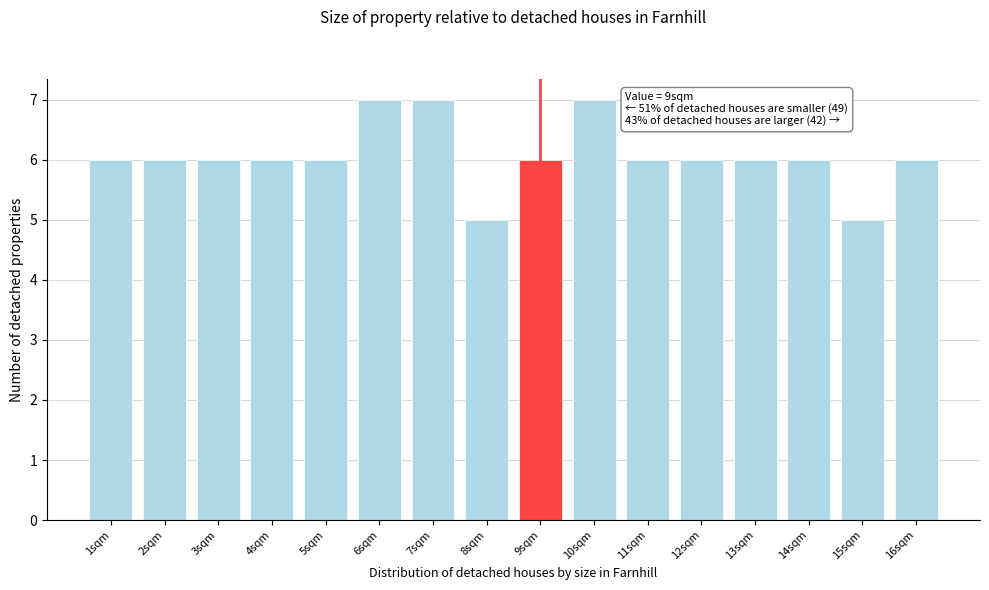

Reading left to right, what are all the values shown in this chart?

1sqm=6	2sqm=6	3sqm=6	4sqm=6	5sqm=6	6sqm=7	7sqm=7	8sqm=5	9sqm=6	10sqm=7	11sqm=6	12sqm=6	13sqm=6	14sqm=6	15sqm=5	16sqm=6